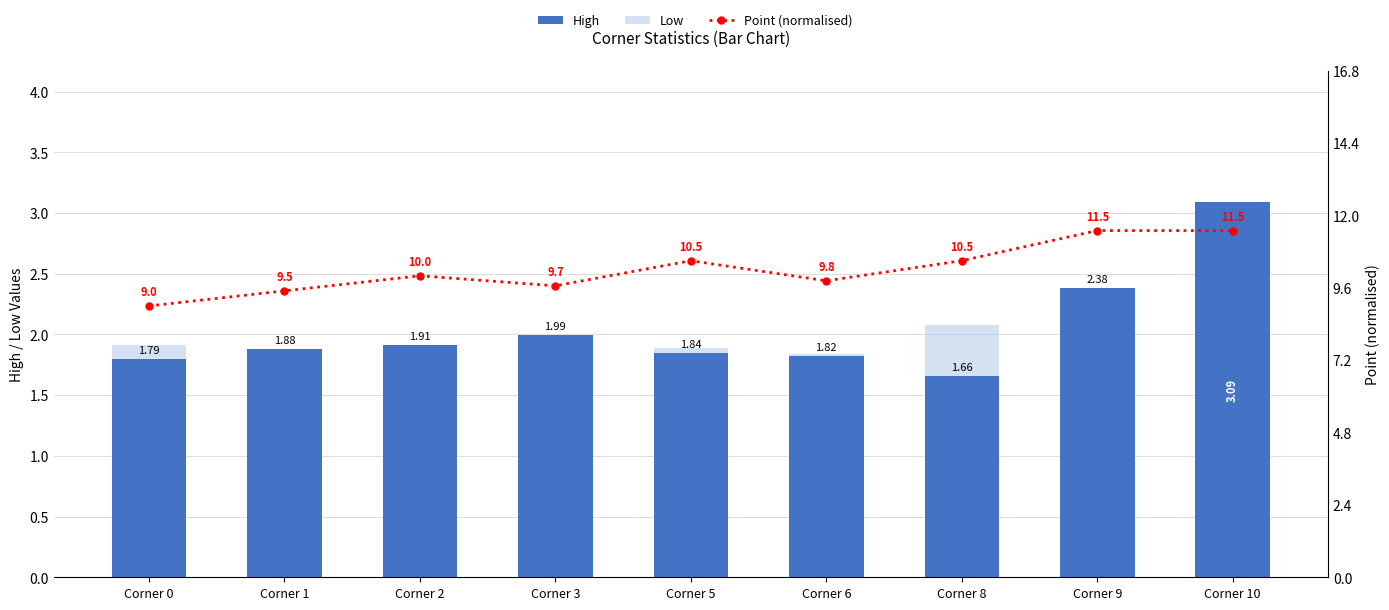

How many categories are shown in the chart?

9